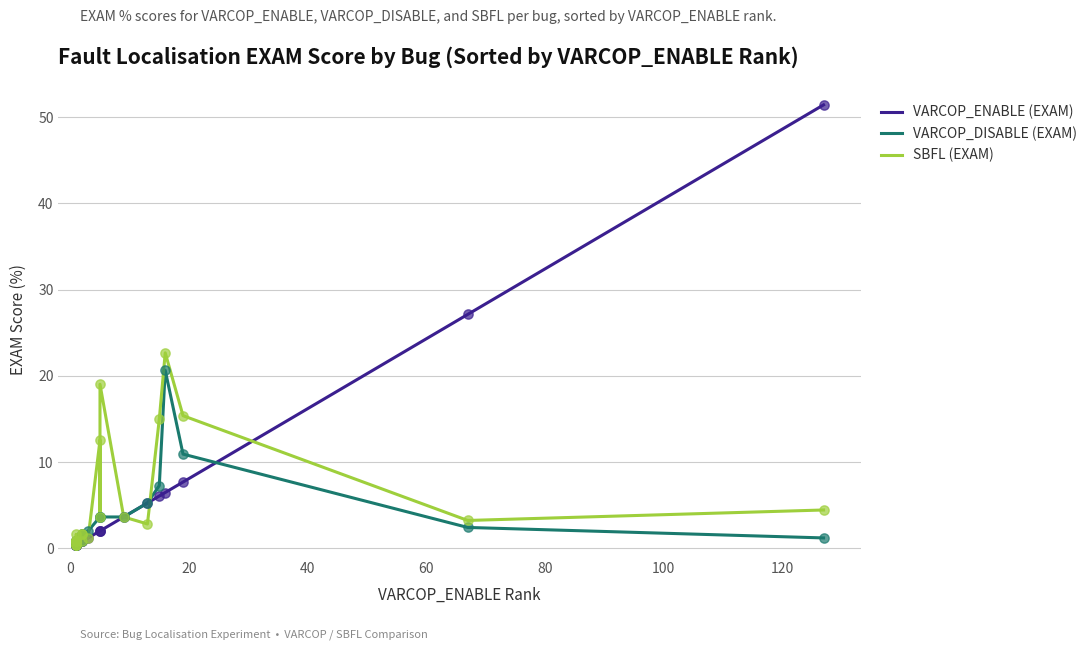

Which series has the widest spread of Y values?

VARCOP_ENABLE (EXAM)